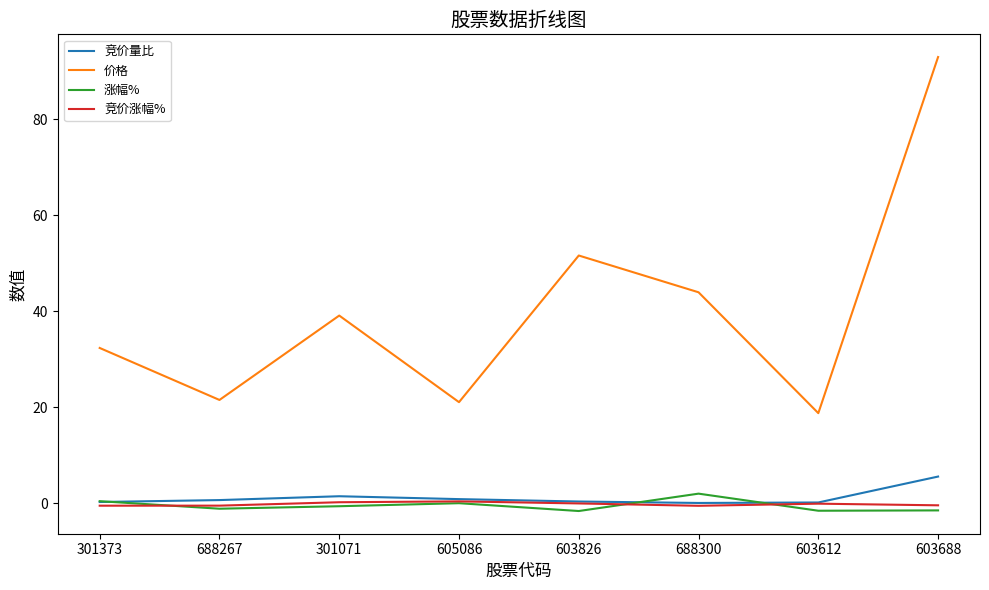

The value of 价格 at 688300 is 44.0. True or false?

True